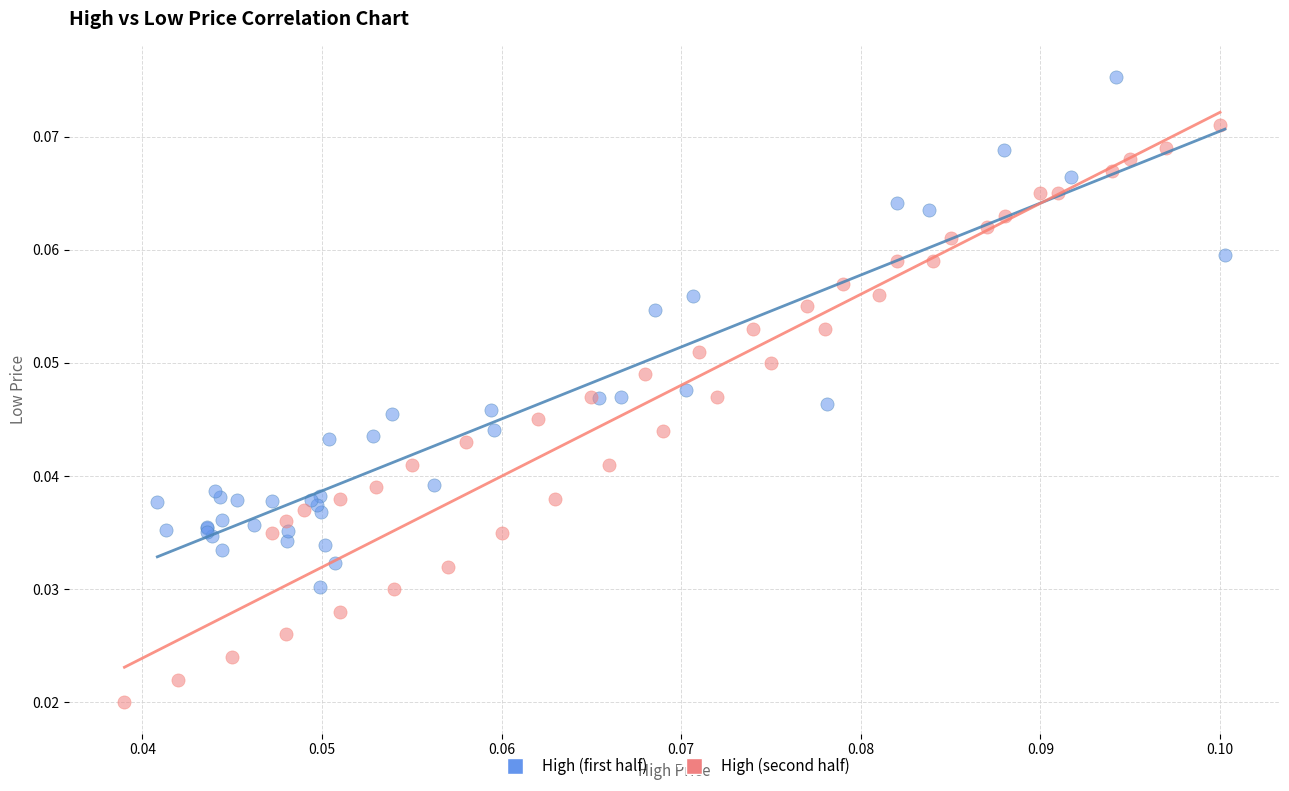

Which series contains the highest Y value?

High (first half)